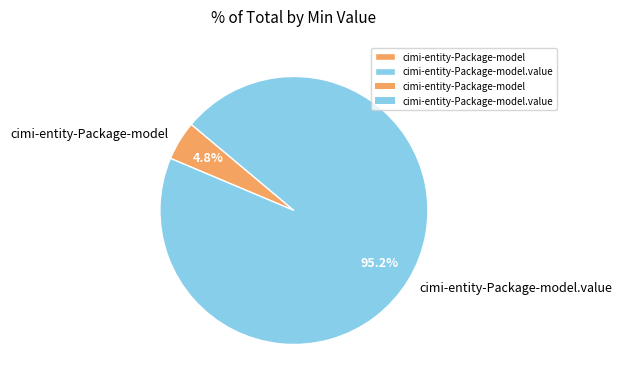

Between cimi-entity-Package-model and cimi-entity-Package-model.value, which is larger?

cimi-entity-Package-model.value